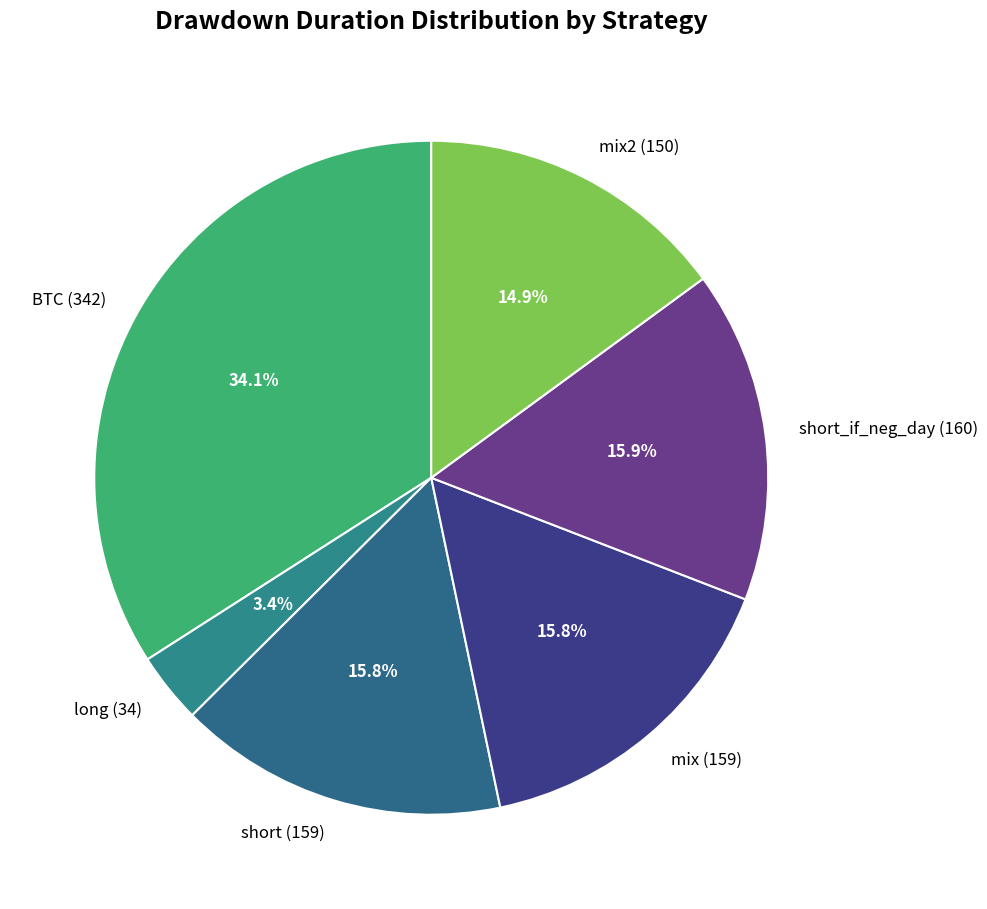

To the nearest percent, what is the difference between the largest and smallest slice percentages?

31%